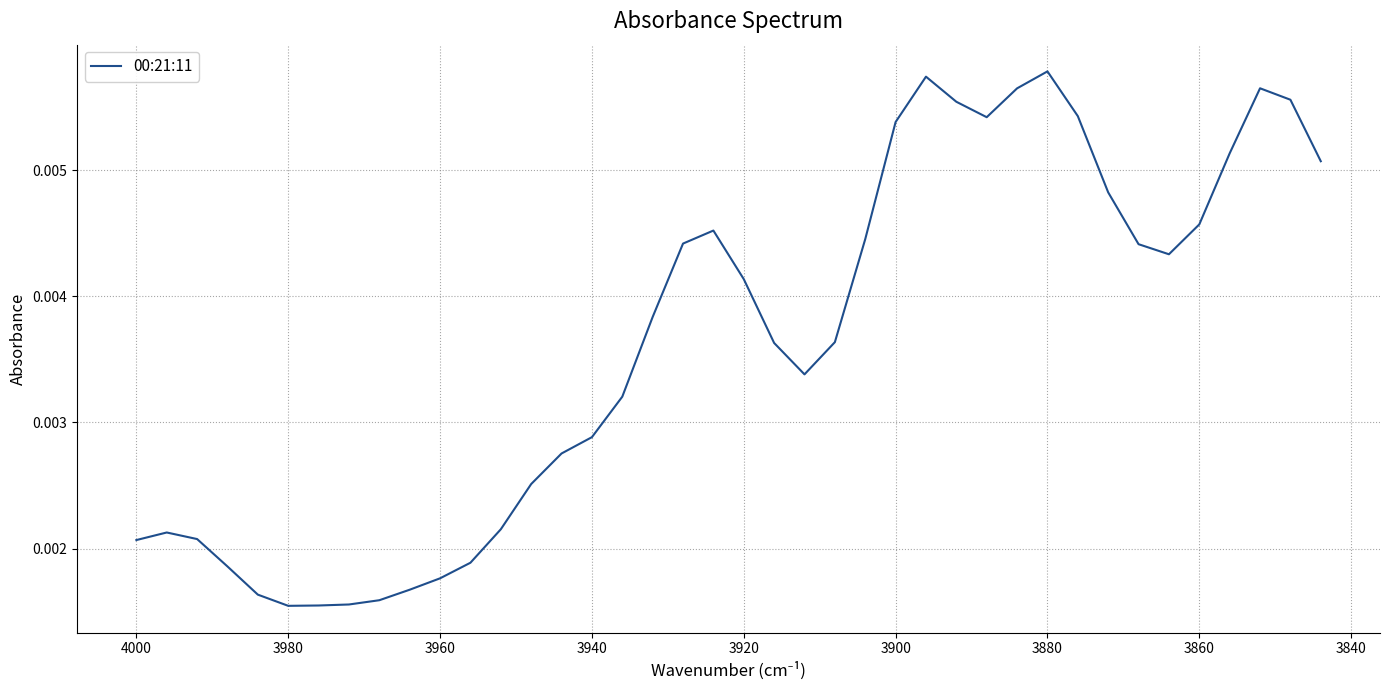

What is the sum of all values?

0.1